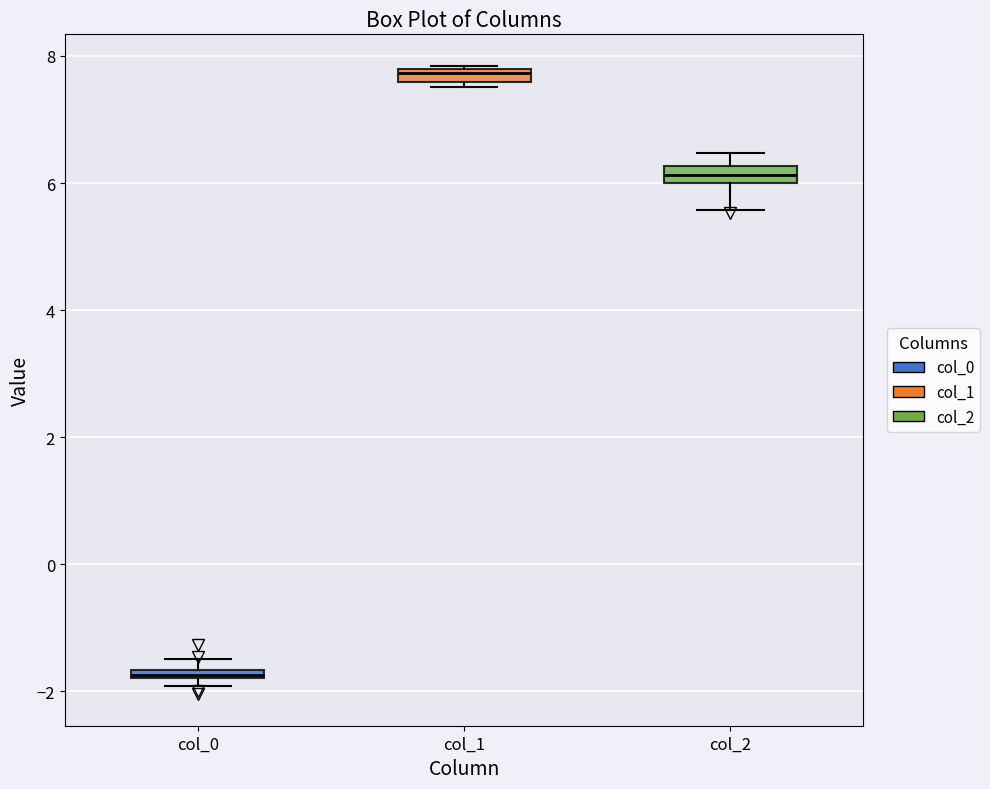

Which box has the highest median line?

col_1